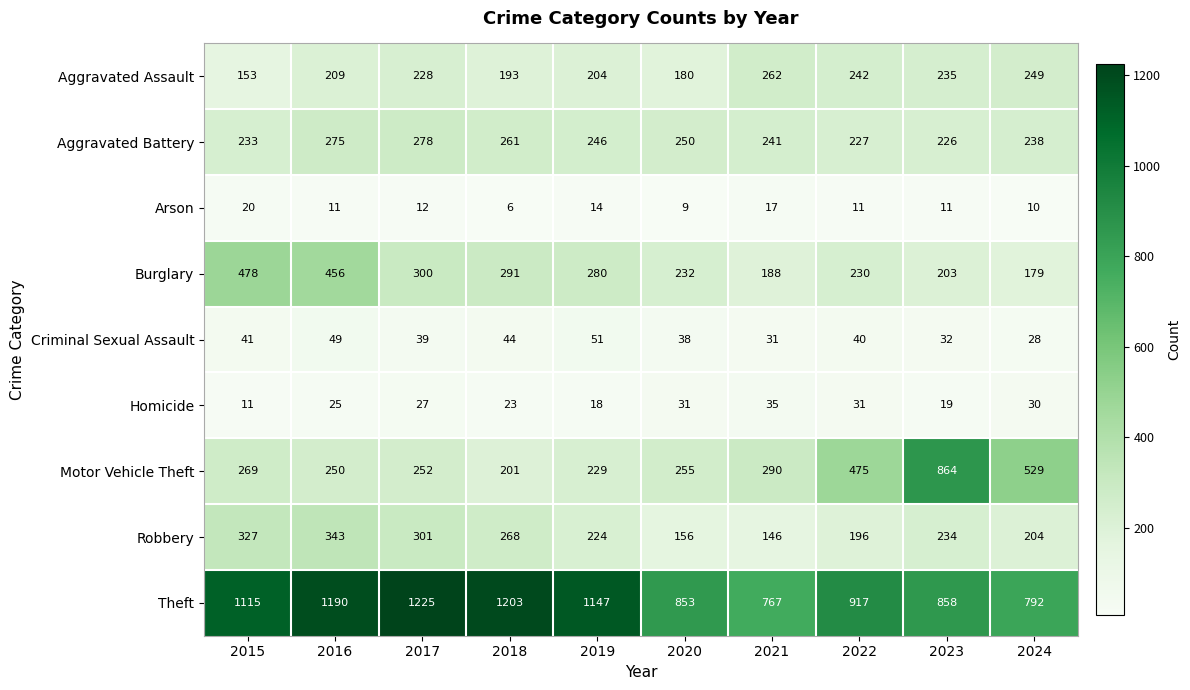

Between 2019 and 2022, which series saw the biggest shift?

Motor Vehicle Theft